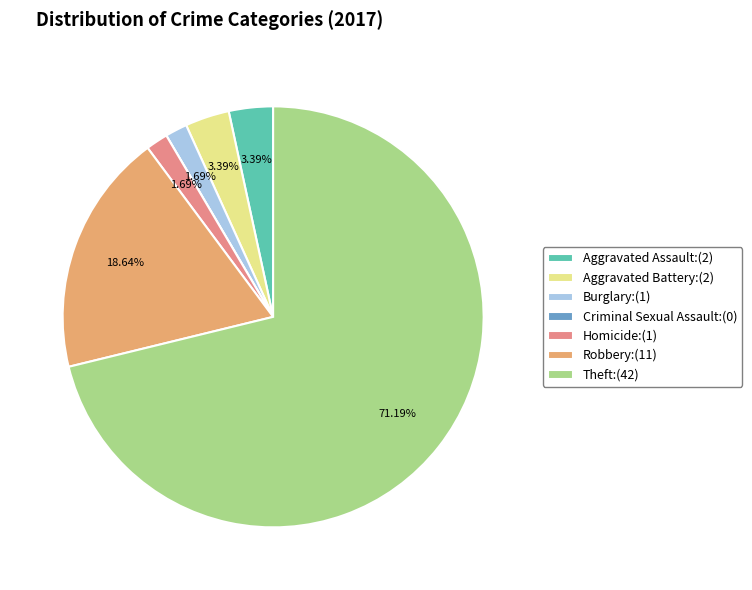

What is the ratio of the value at Robbery to the value at Homicide?

11.0